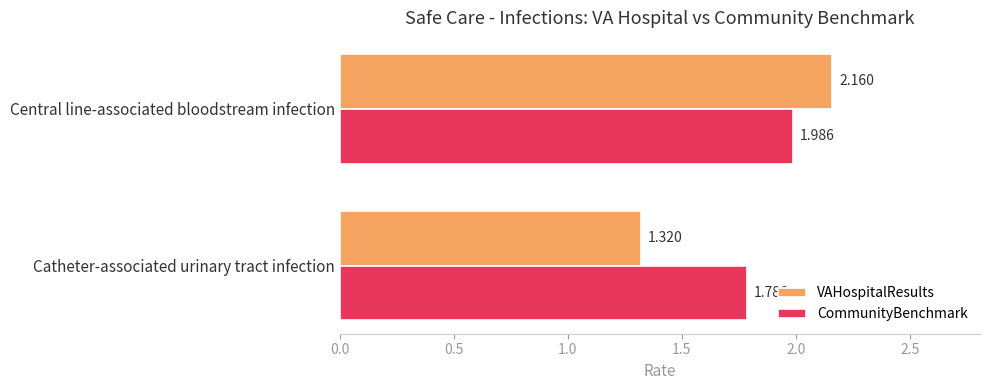

At which category is the sum across all series the highest?

Central line-associated bloodstream infection